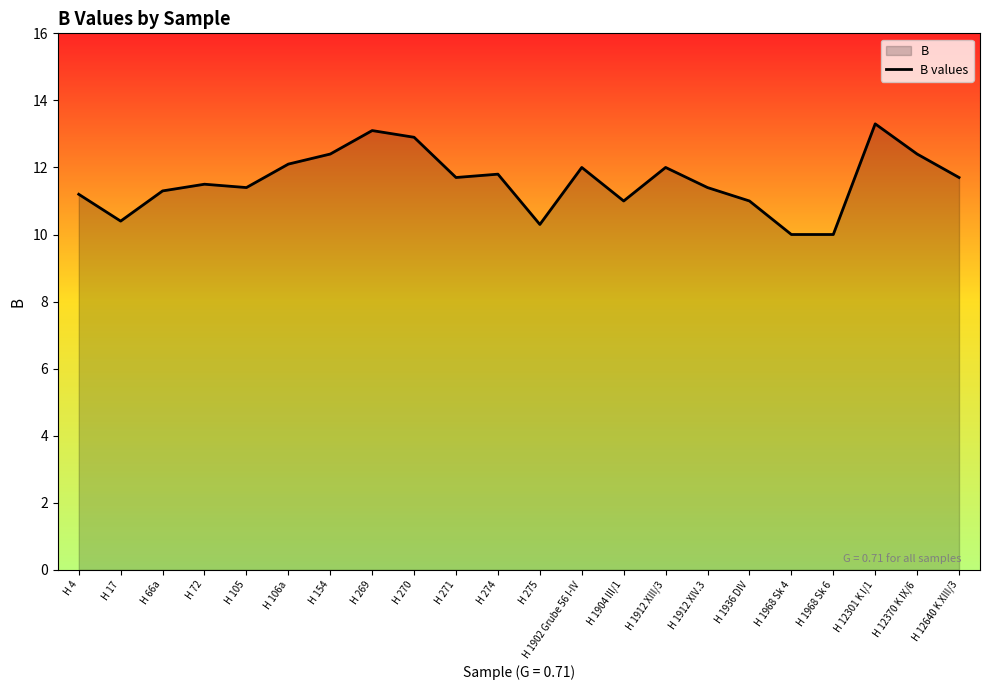

Which category has the highest value across all series?

H 12301 K I/1